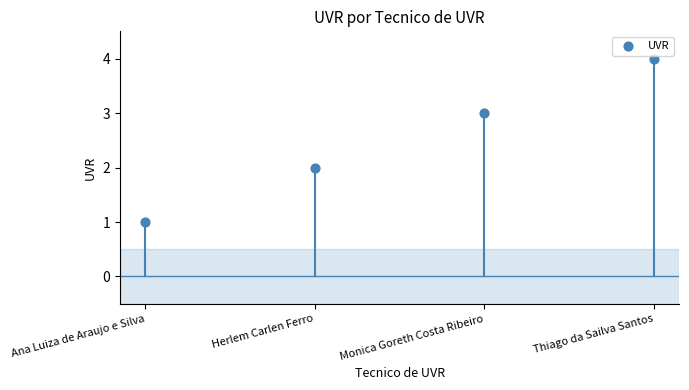

What is the range of Y values (max minus min)?

3